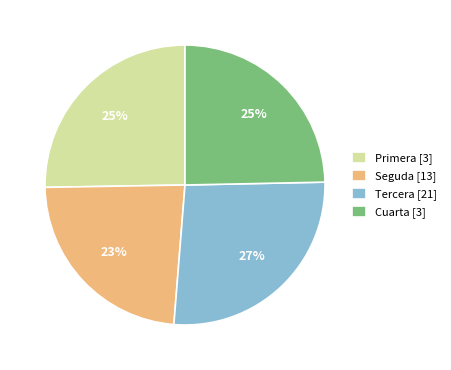

Combined, do Seguda [13] and Cuarta [3] account for over 50%?

No